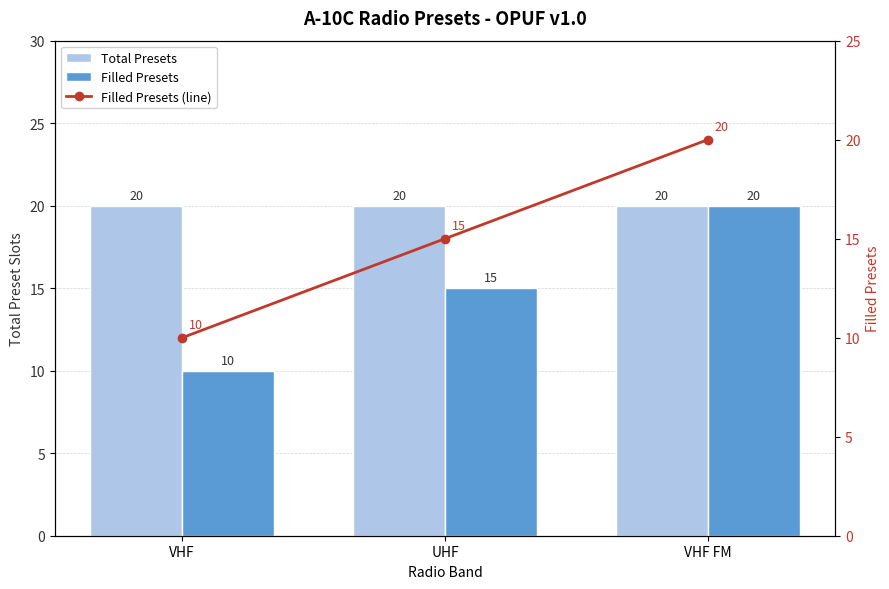

How many data points does each series have?

3